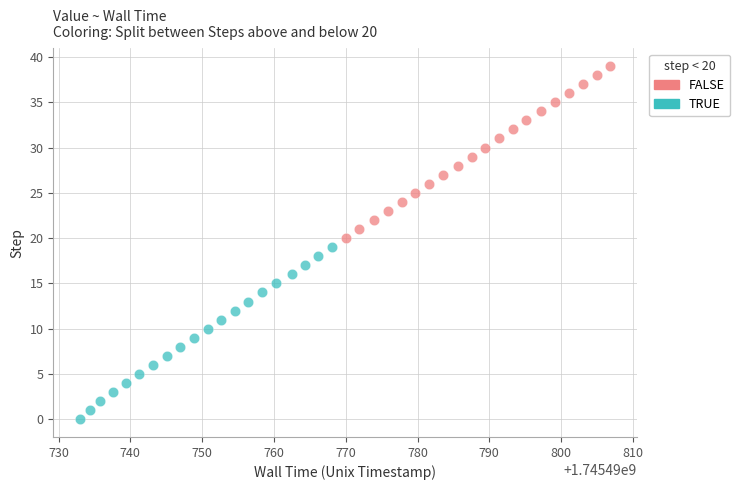

Which series contains the lowest Y value?

TRUE